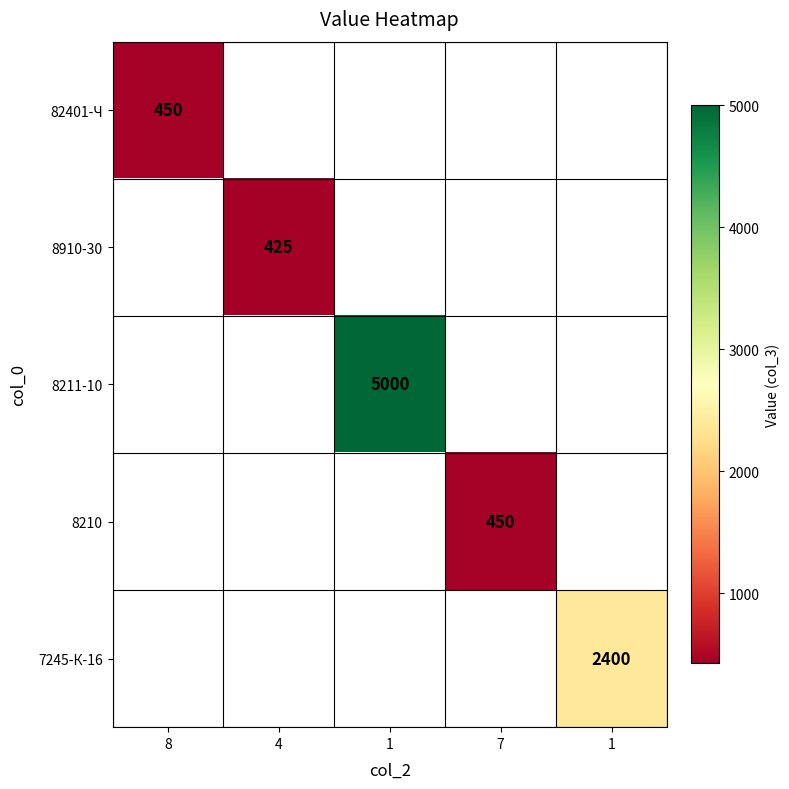

Is the value of 7245-К-16 at 7 greater than the value of 82401-Ч at 8?

No